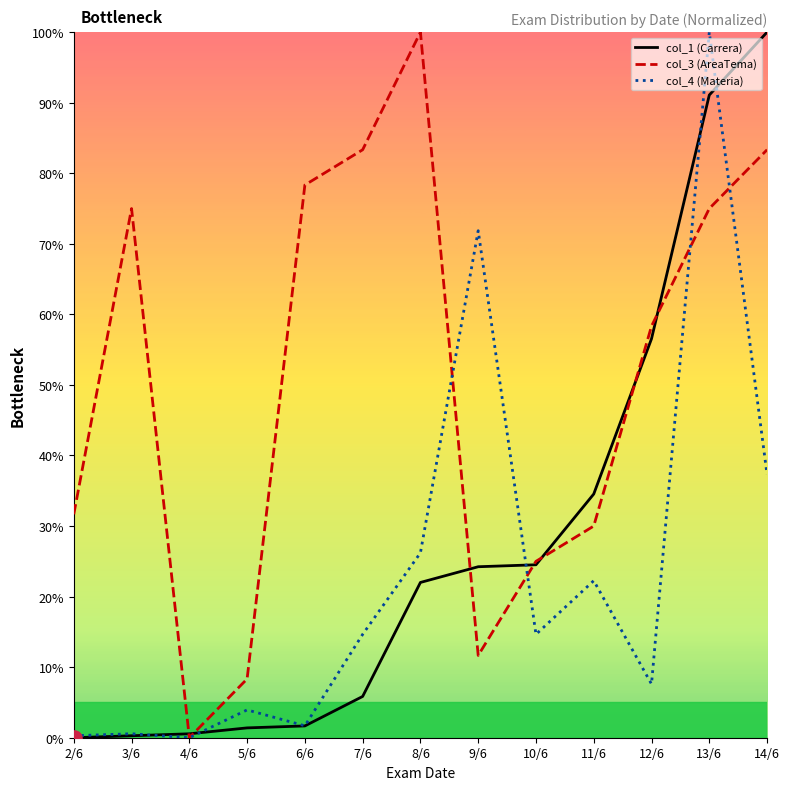

Which series has the widest spread of Y values?

col_1 (Carrera)